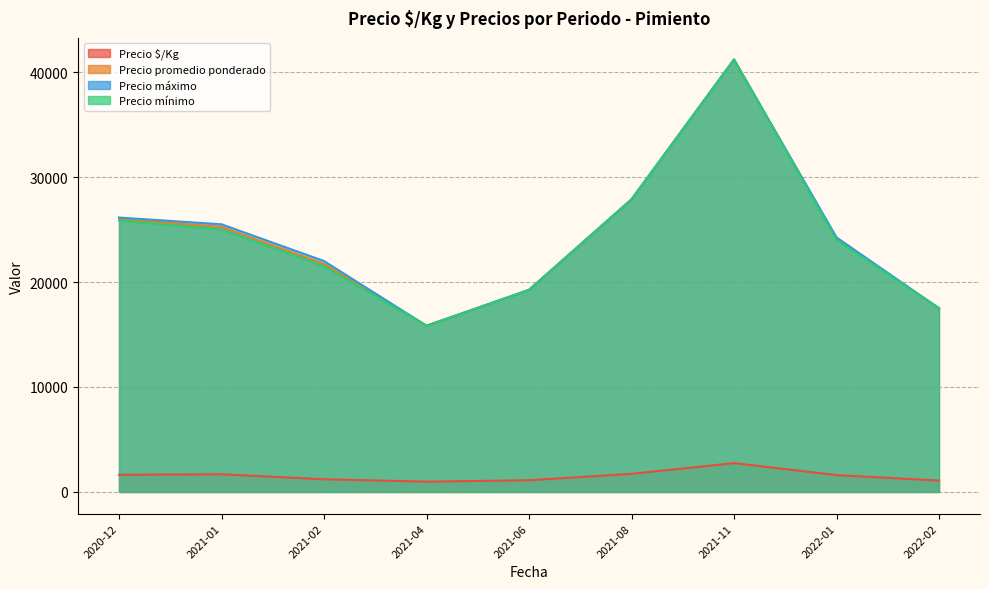

Which series has the widest spread of values?

Precio promedio ponderado